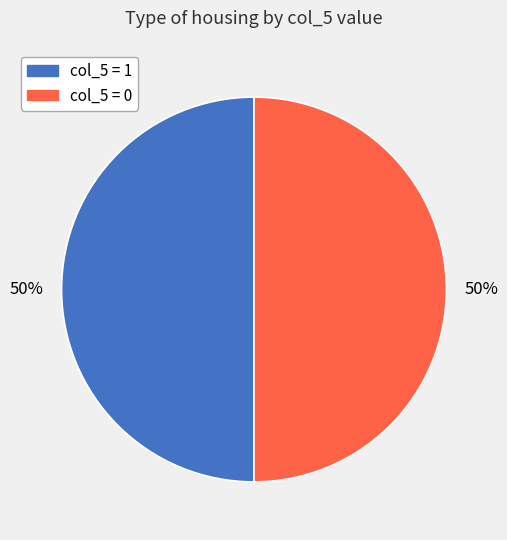

To the nearest percent, what is the average slice percentage?

50%